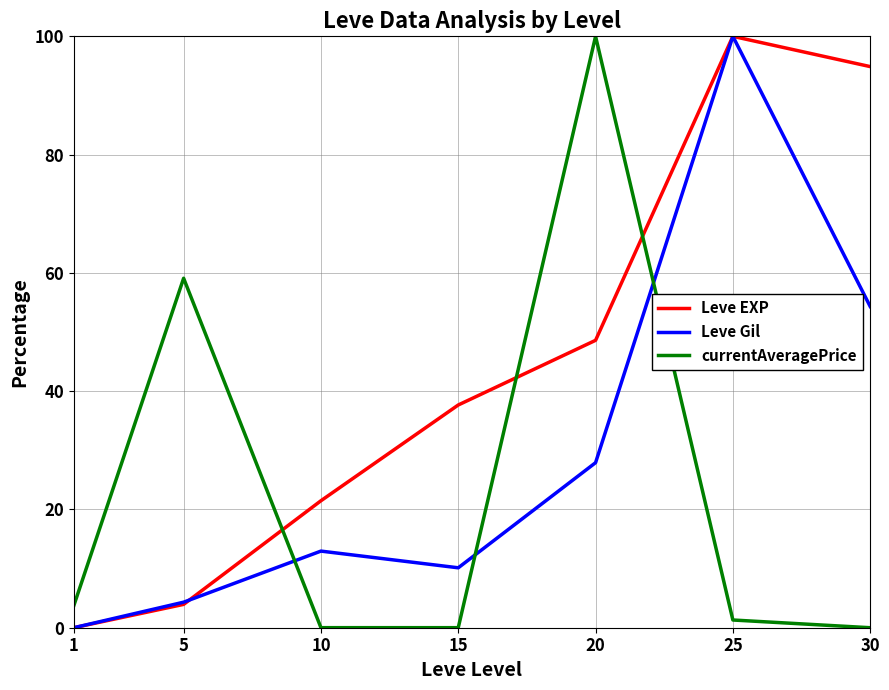

What are all the series names shown in the legend?

Leve EXP, Leve Gil, currentAveragePrice